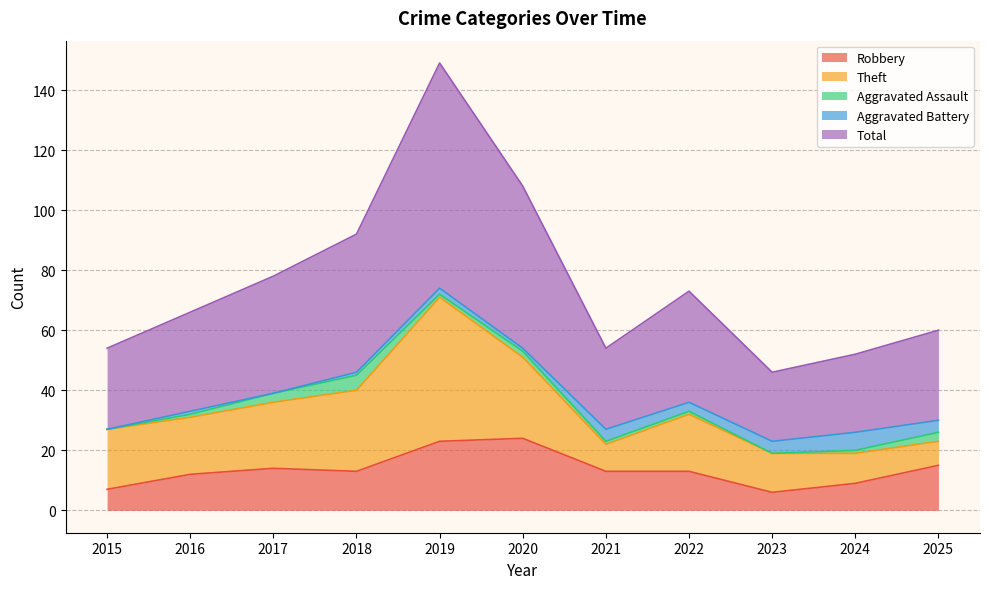

At which label is Theft closest to 28?

2018